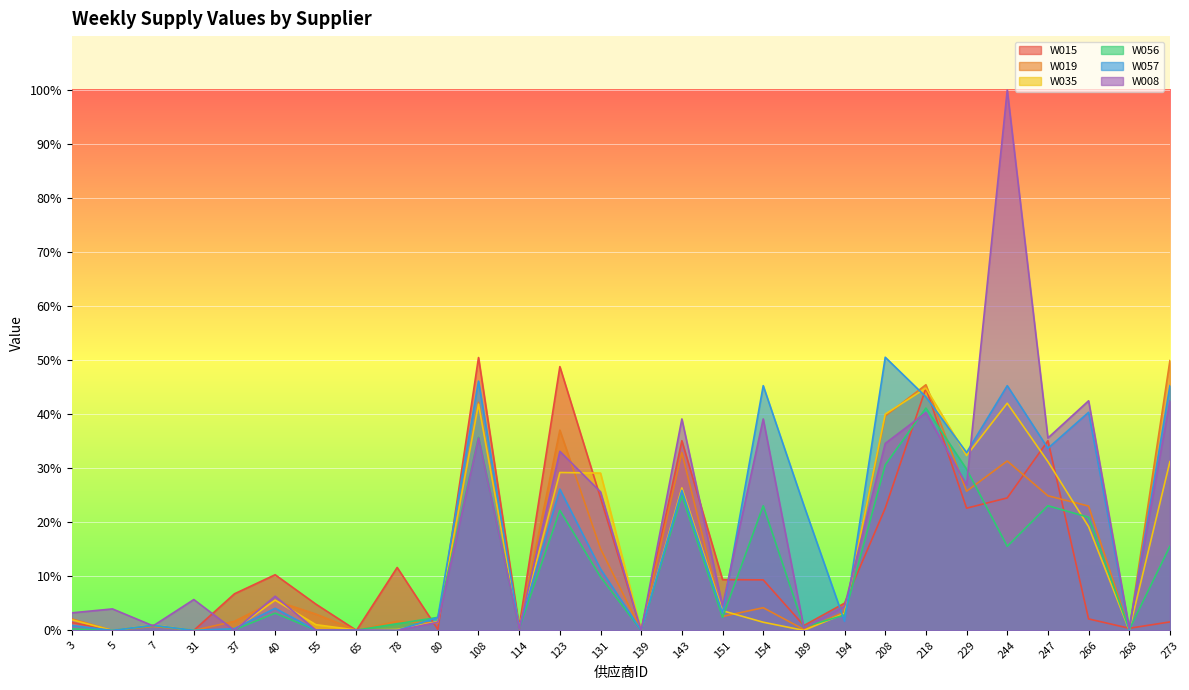

Which label corresponds to the smallest value in the chart?

5